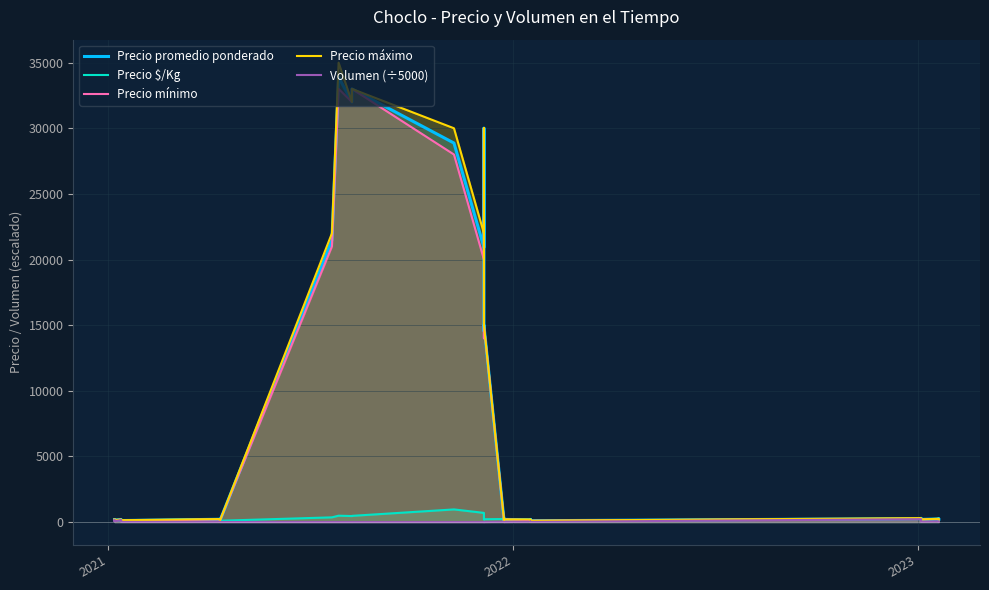

What is the value of the Volumen (÷5000) point at the 34th from the left?

26.0